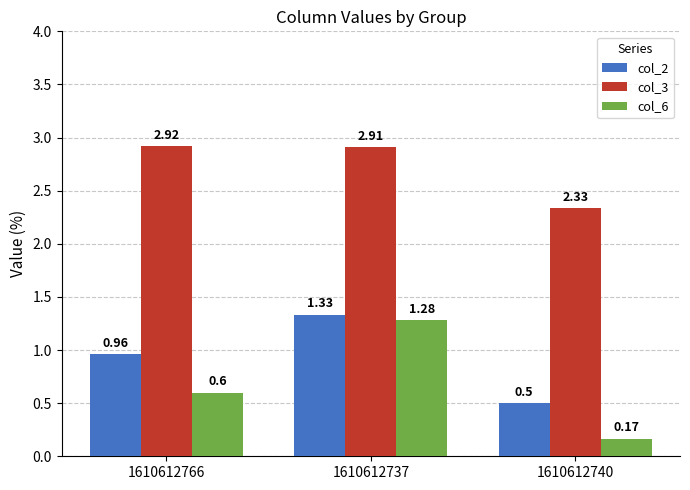

Which category has the lowest value in the col_6 series?

1610612740